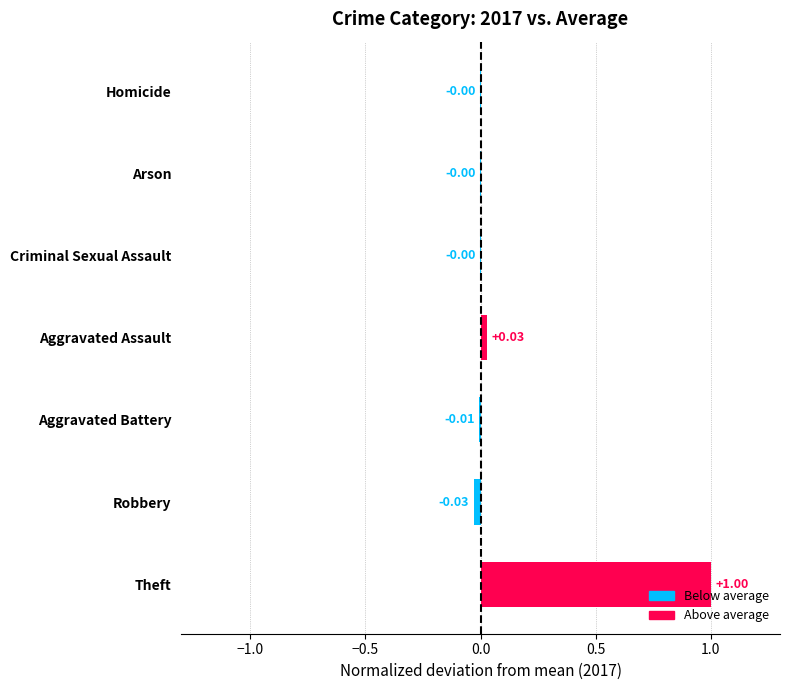

What is the sum of all values?

1.0